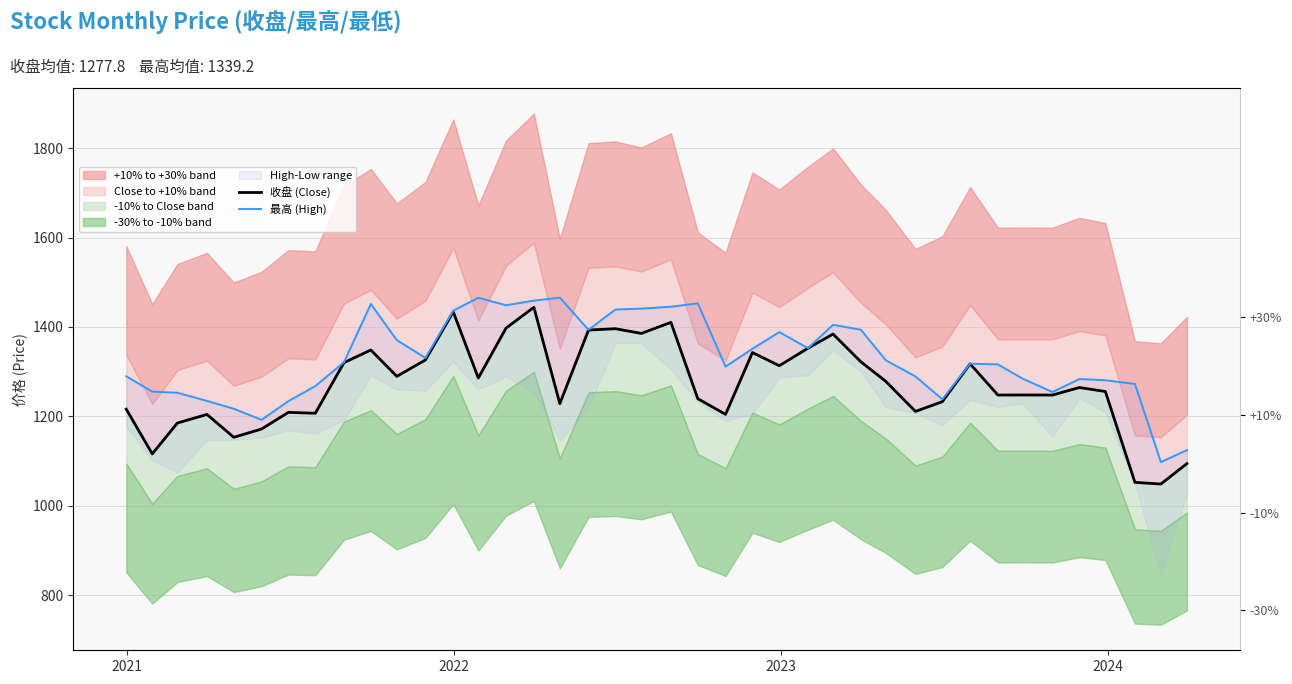

True or false: 收盘 (Close) and 最高 (High) cross at least once.

False